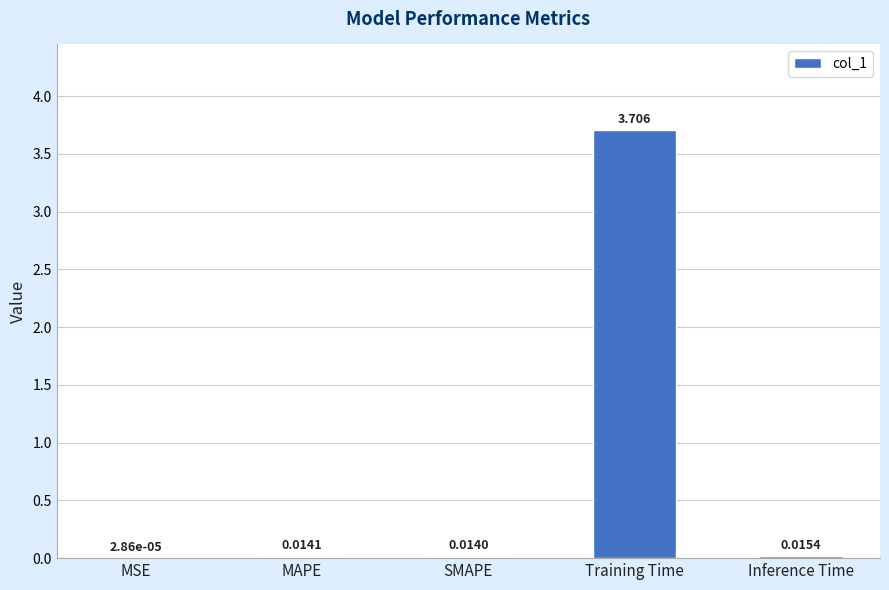

Between MAPE and SMAPE, which is larger?

MAPE